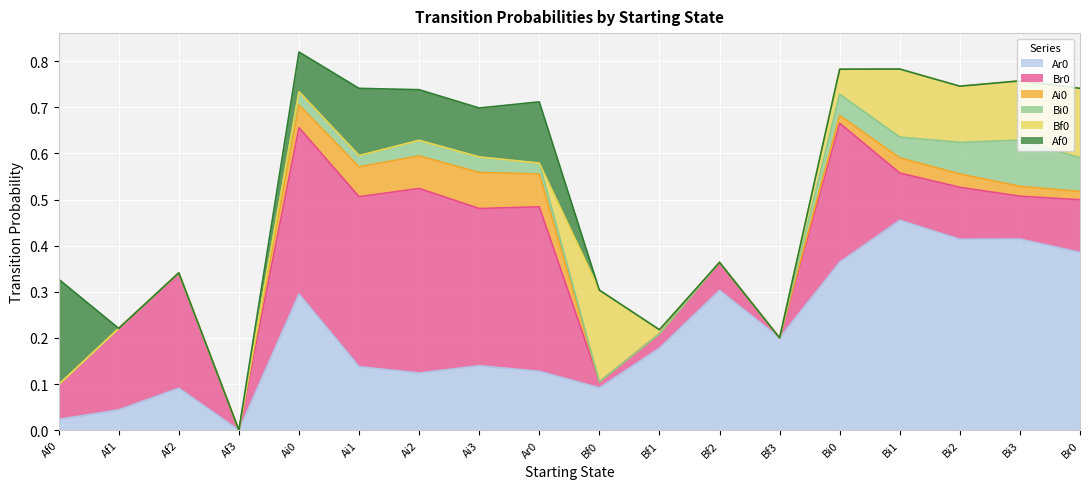

True or false: Bi0 and Ar0 cross at least once.

False